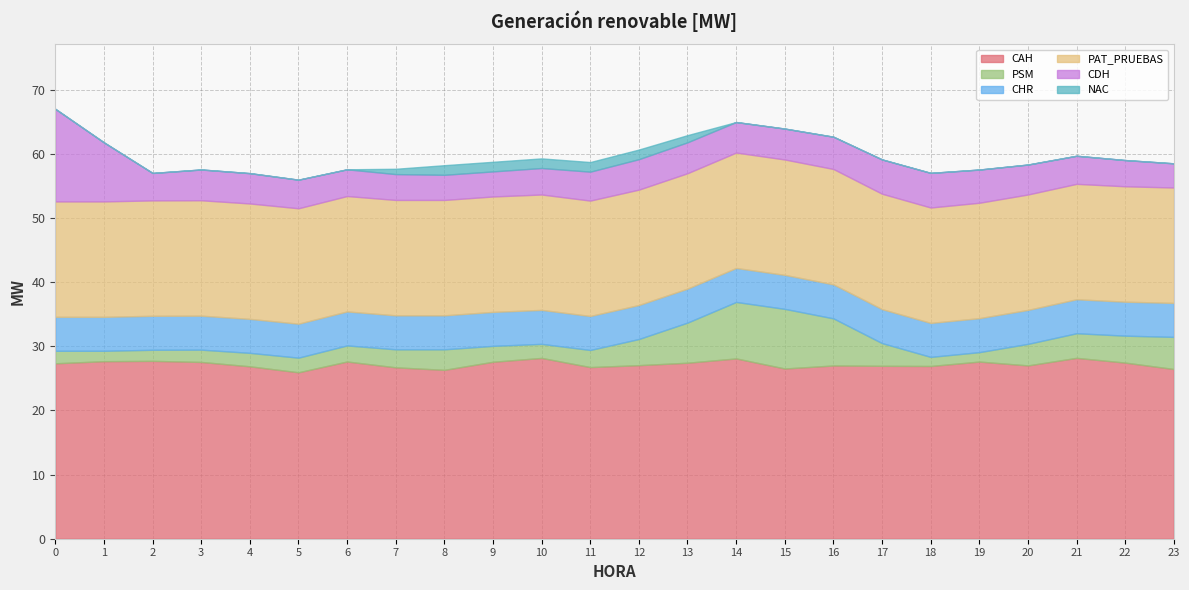

How many times do CHR and PSM cross each other?

2